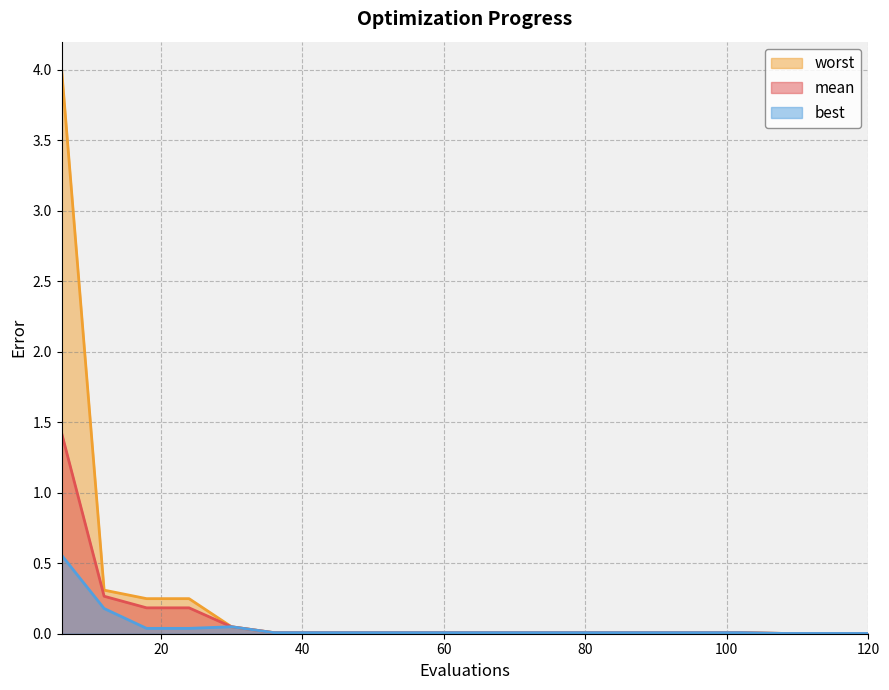

What is the sum of all best values?

1.0